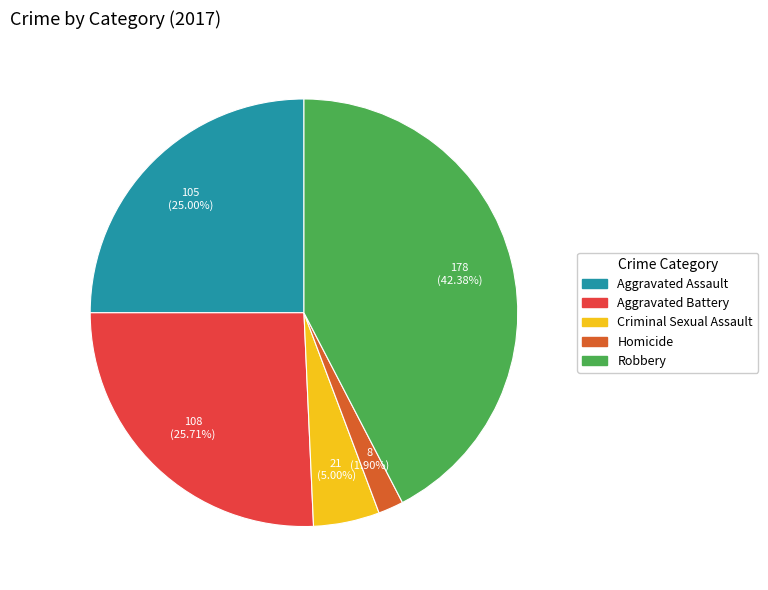

Rank the categories by value from lowest to highest.

Homicide, Criminal Sexual Assault, Aggravated Assault, Aggravated Battery, Robbery